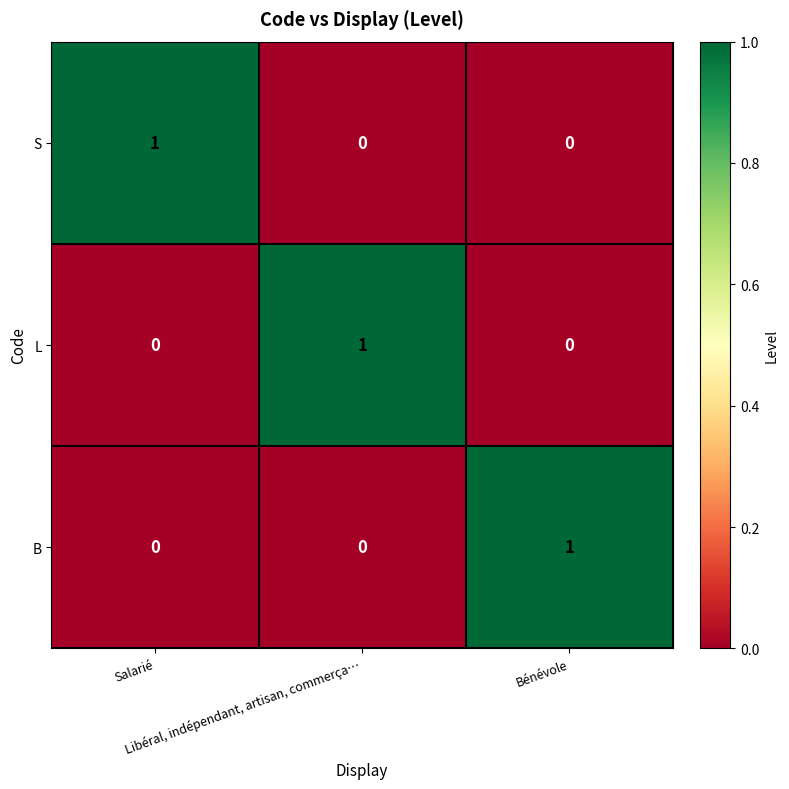

At how many categories does at least one series exceed 0?

3